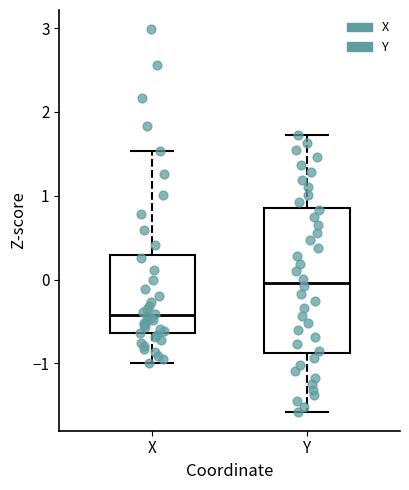

Where does the lower whisker of the box for Y end on the y-axis? The values are not printed on the chart, so give them approximately, as read against the axis.

-1.6